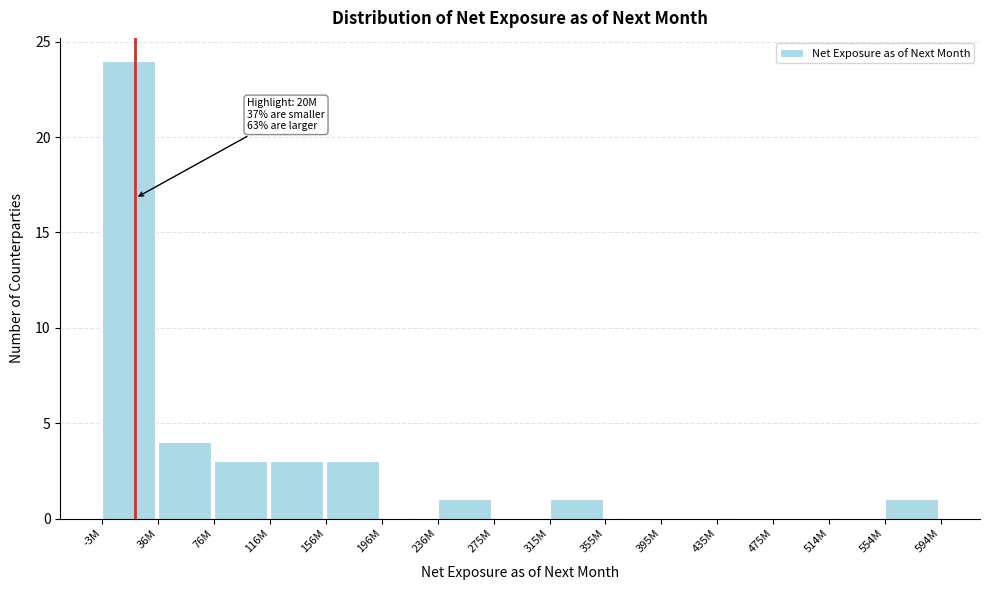

Reading right to left, what are all the values shown in this chart?

554M=1	514M=0	475M=0	435M=0	395M=0	355M=0	315M=1	275M=0	236M=1	196M=0	156M=3	116M=3	76M=3	36M=4	-3M=24